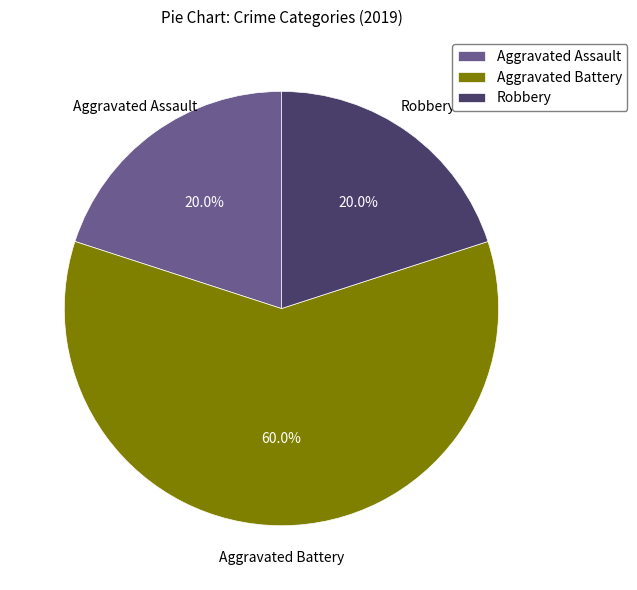

Which has a higher value, Aggravated Battery or Robbery?

Aggravated Battery